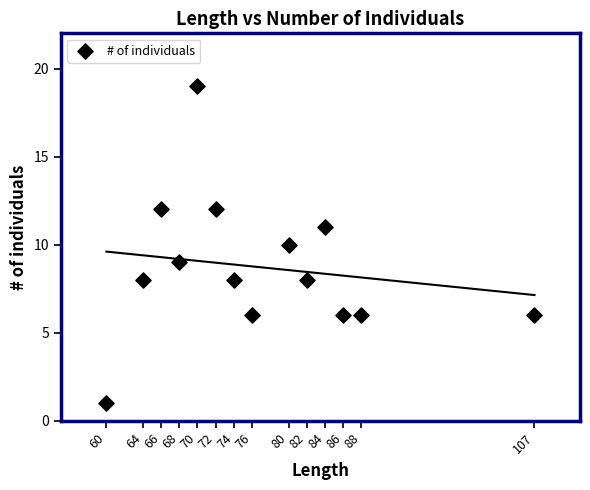

What is the range of Y values (max minus min)?

18